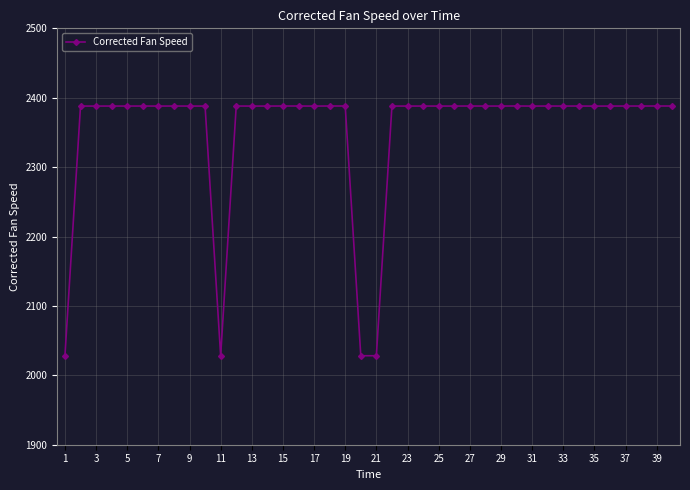

How many distinct data groups are displayed?

1